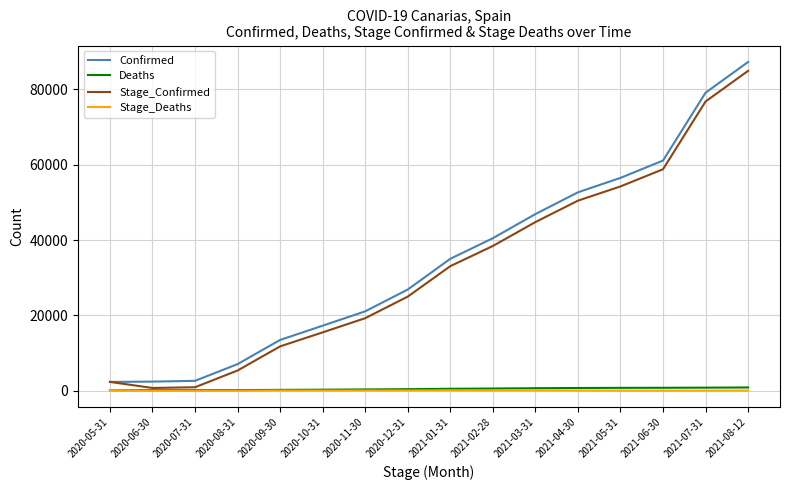

What is the sum of the Stage_Deaths values at 2021-02-28 and 2020-06-30?

76